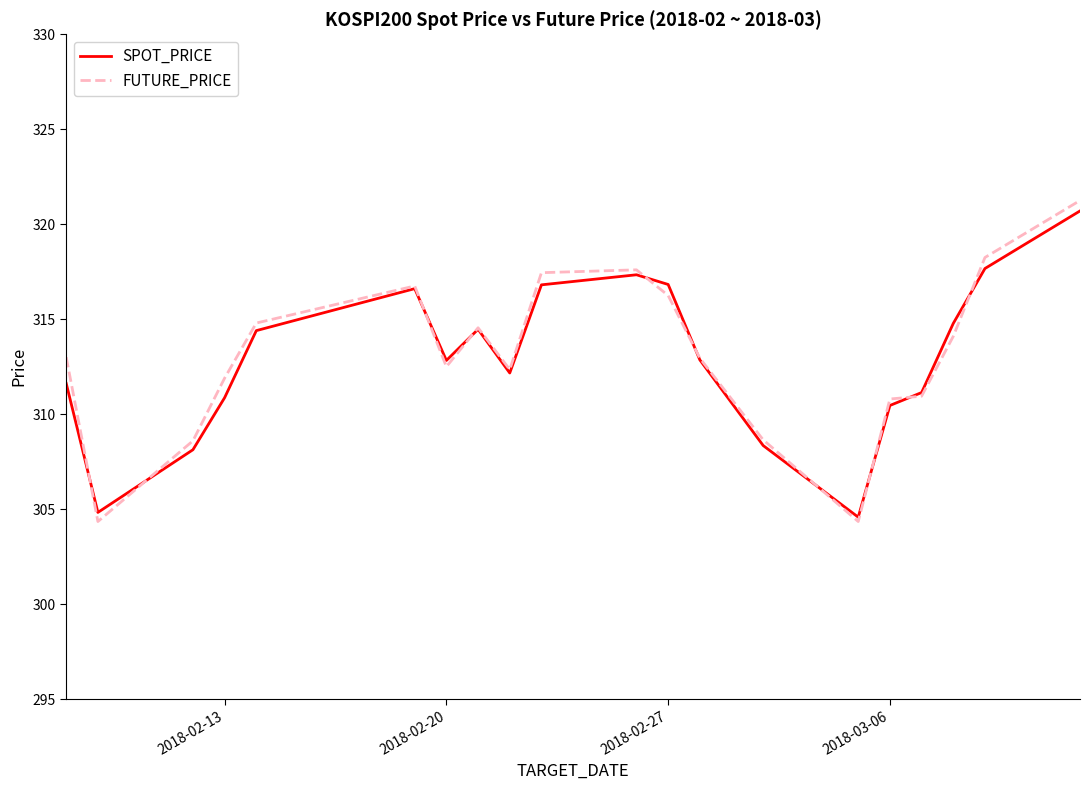

Which series has the widest spread of values?

FUTURE_PRICE